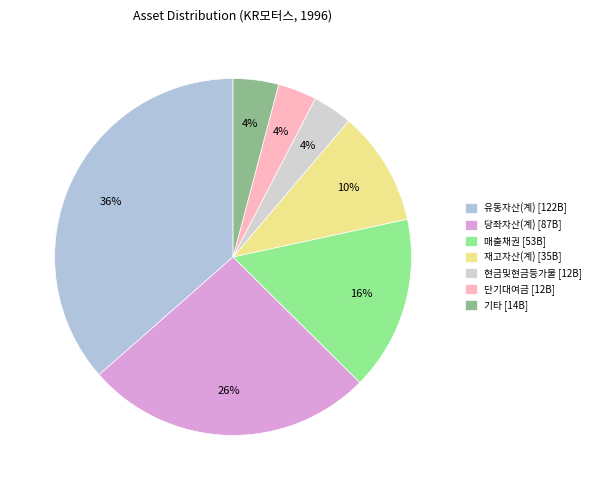

Is there a majority slice in this chart?

No